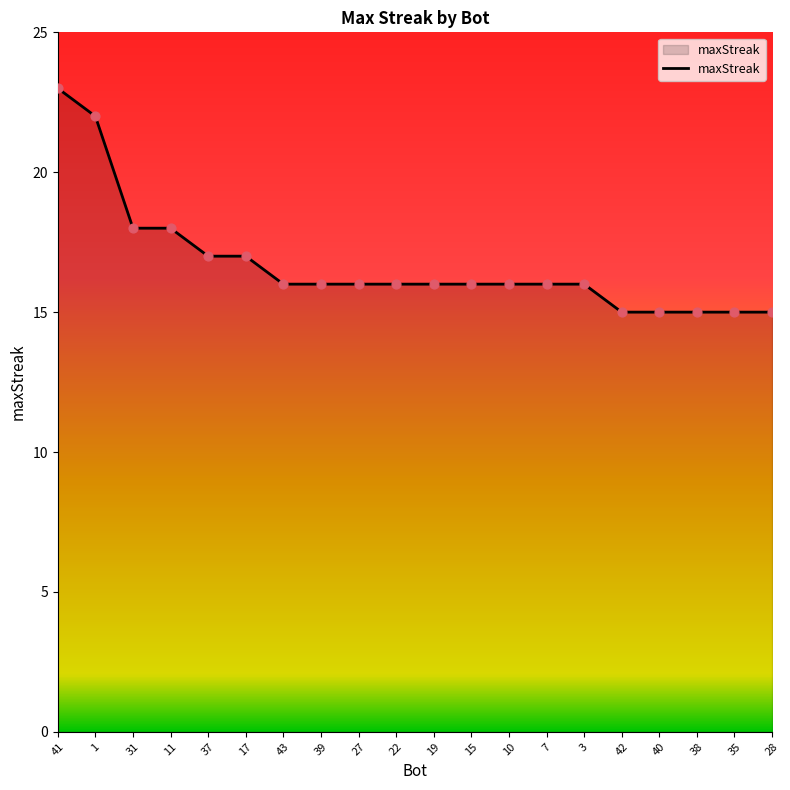

Which has a higher value, 38 or 41?

41